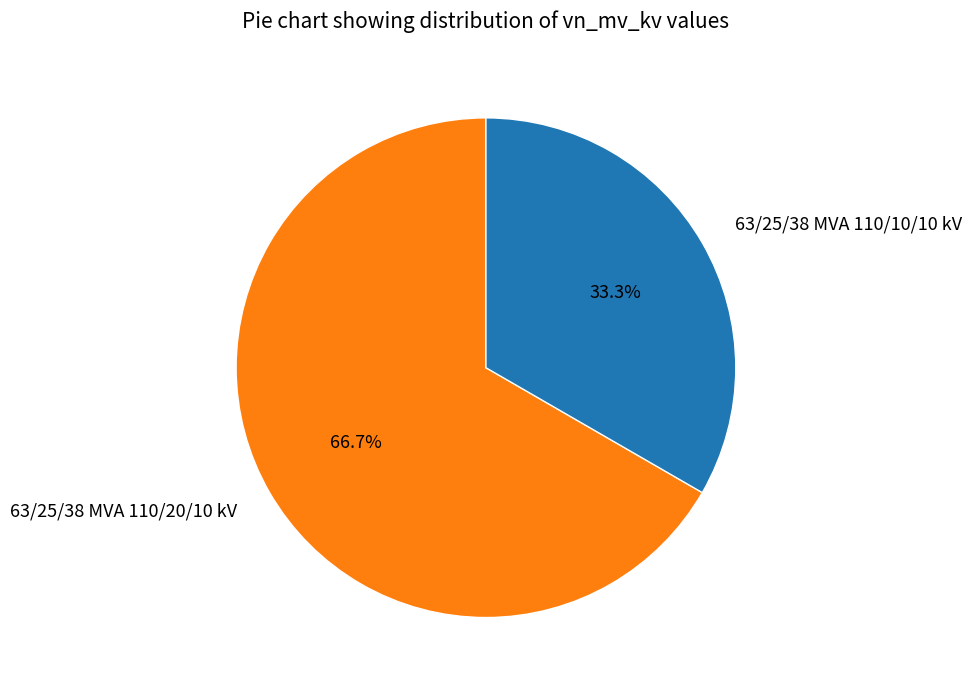

Approximately how many times larger is the value at 63/25/38 MVA 110/10/10 kV compared to 63/25/38 MVA 110/20/10 kV?

0.5